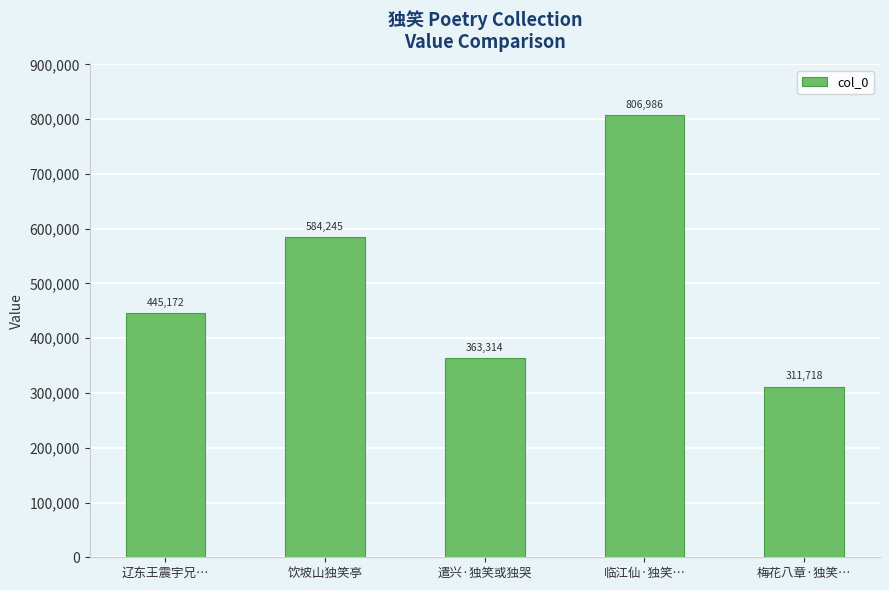

What is the difference between the maximum and minimum values?

495268